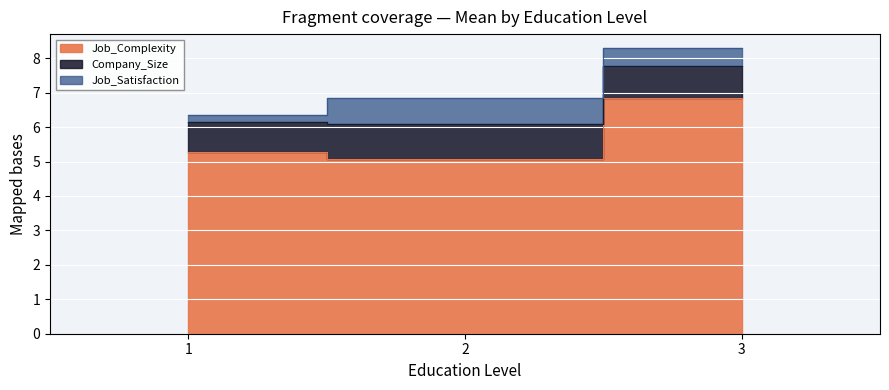

What is the value of the Job_Satisfaction point at the 3rd from the left?

0.5